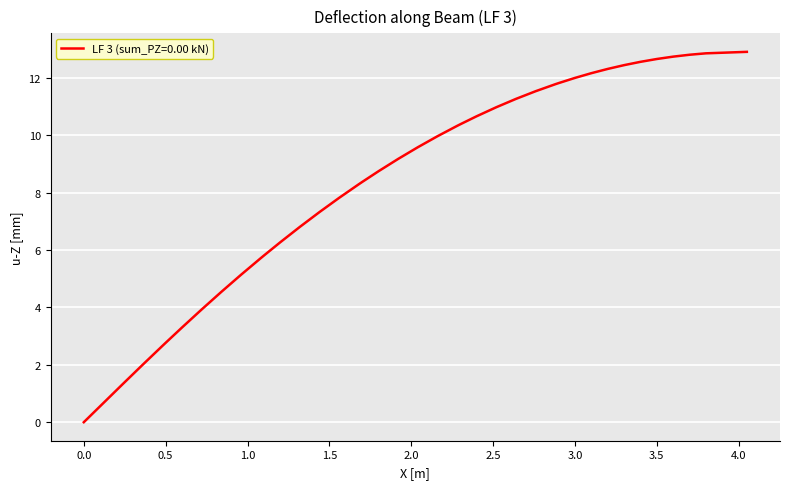

How many negative values are there?

1